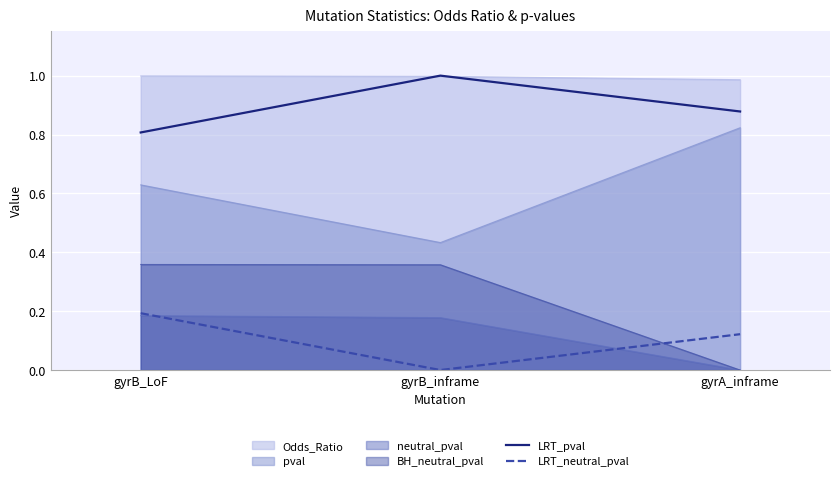

What position from the right is gyrB_LoF?

3